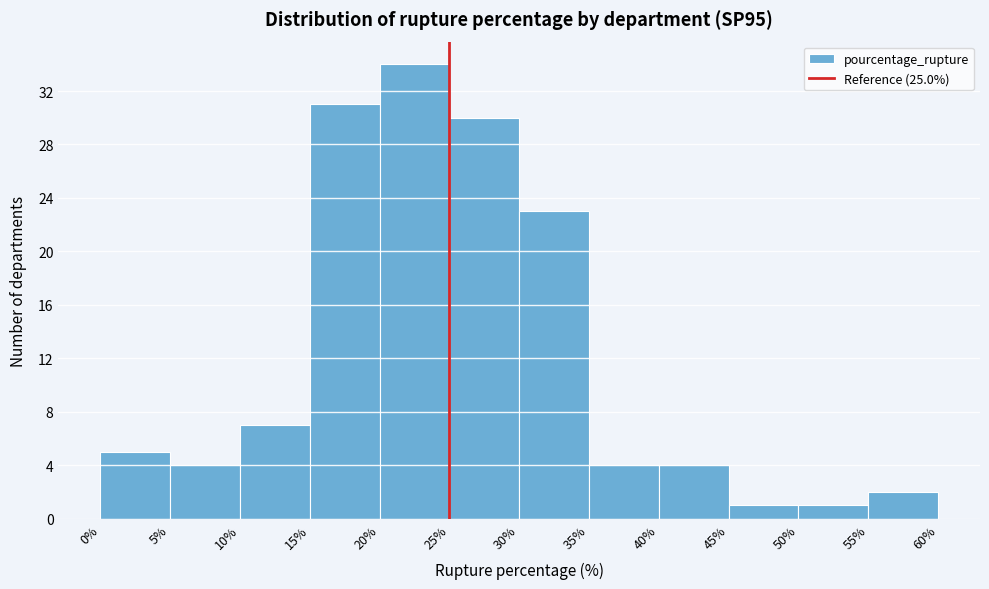

Reading left to right, list every bar in this chart as the range it spans on the x-axis followed by its height. The values are not printed on the chart, so give them approximately, as read against the axis.

0% to 5%: 5
5% to 10%: 4
10% to 15%: 7
15% to 20%: 31
20% to 25%: 34
25% to 30%: 30
30% to 35%: 23
35% to 40%: 4
40% to 45%: 4
45% to 50%: 1
50% to 55%: 1
55% to 60%: 2